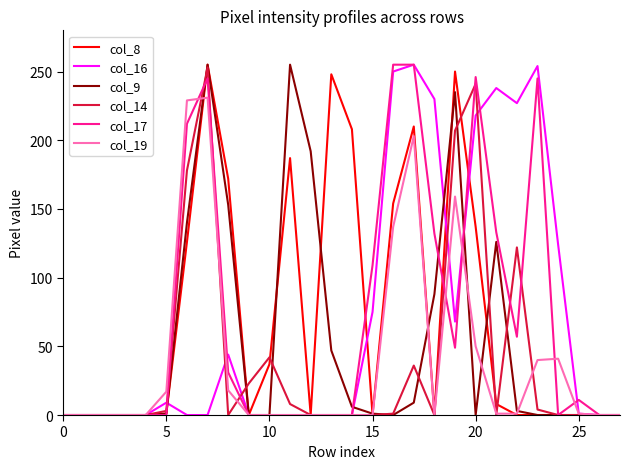

Which category has the highest value in the col_17 series?

16